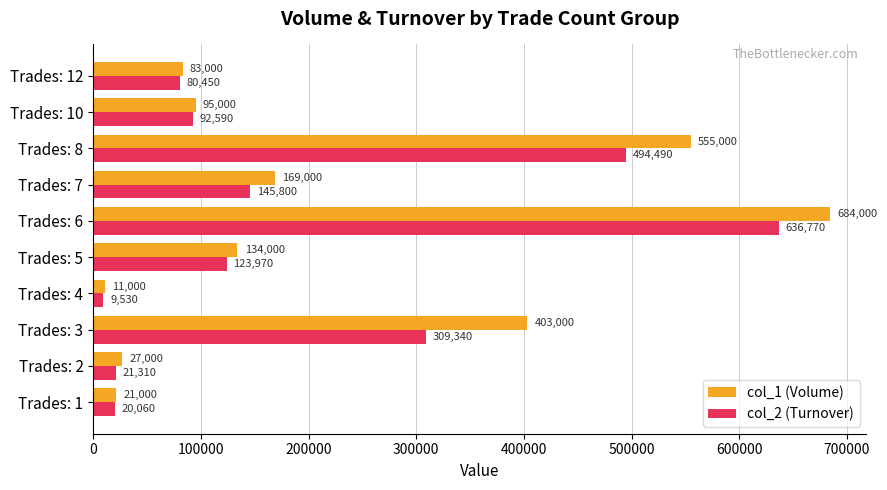

At which category is the sum across all series the highest?

Trades: 6